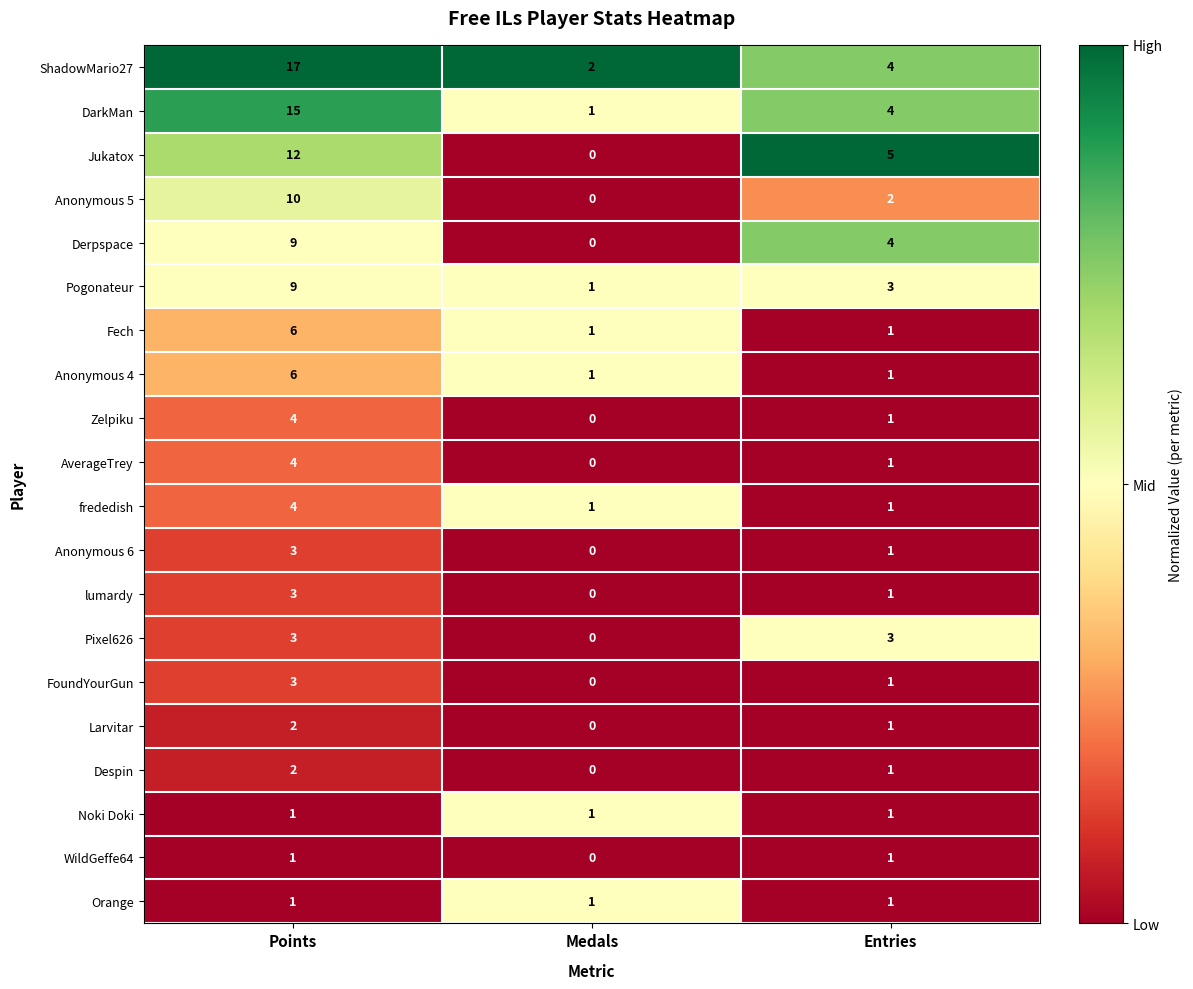

The lumardy series shows 3 at Points. True or false?

True